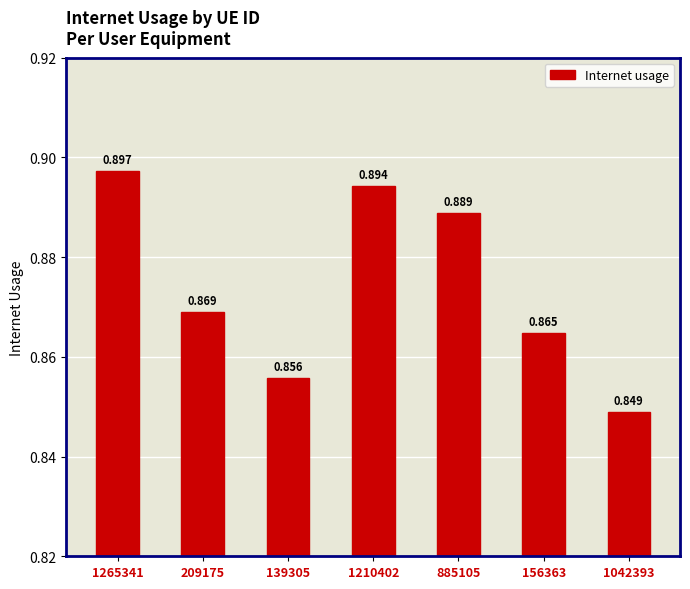

How many distinct data groups are displayed?

1